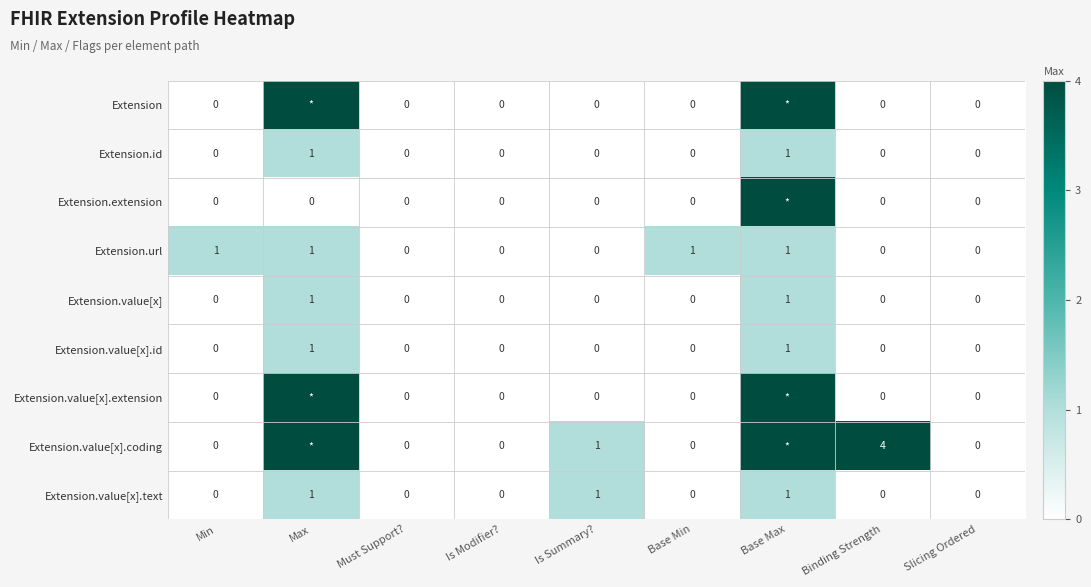

Between Min and Must Support?, which series saw the biggest shift?

Extension.url